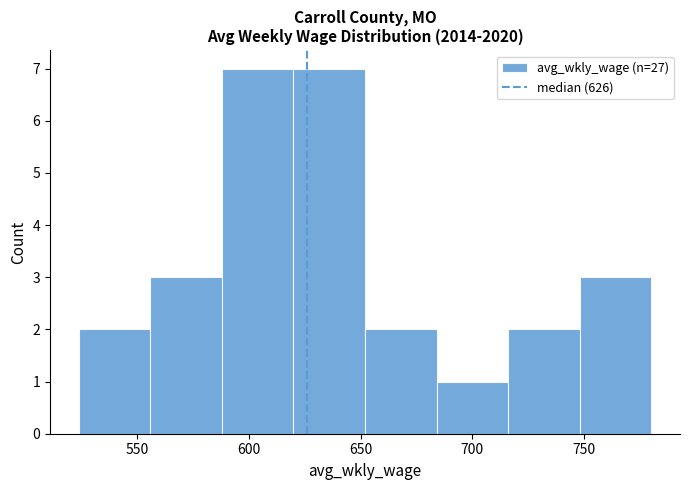

Reading left to right, list every bar in this chart as the range it spans on the x-axis followed by its height. Neither the bar edges nor the heights are printed on the chart, so give them approximately, as read against the axes.

524 to 556: 2
556 to 588: 3
588 to 620: 7
620 to 652: 7
652 to 684: 2
684 to 716: 1
716 to 748: 2
748 to 780: 3